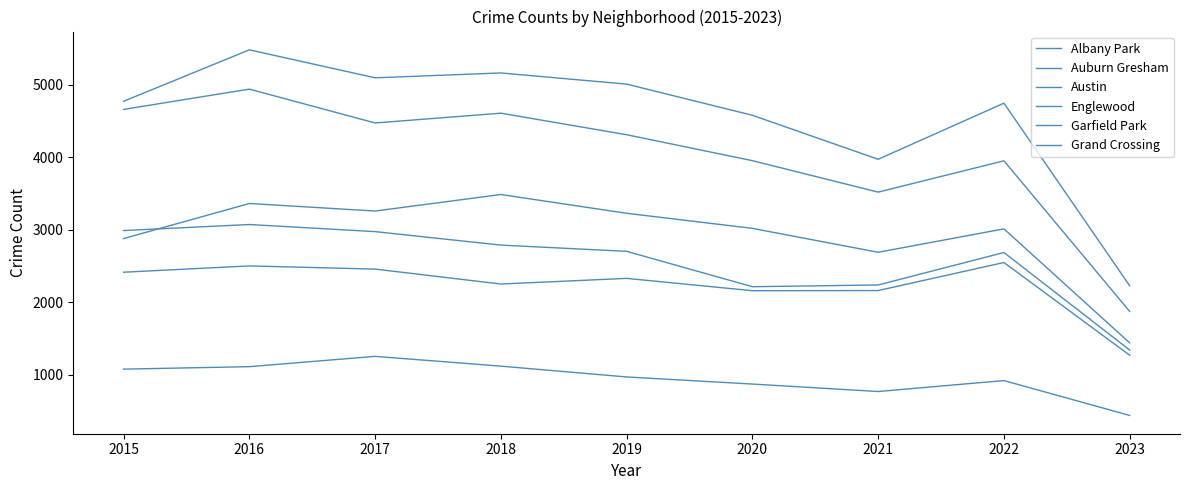

At how many categories does at least one series exceed 5449?

1